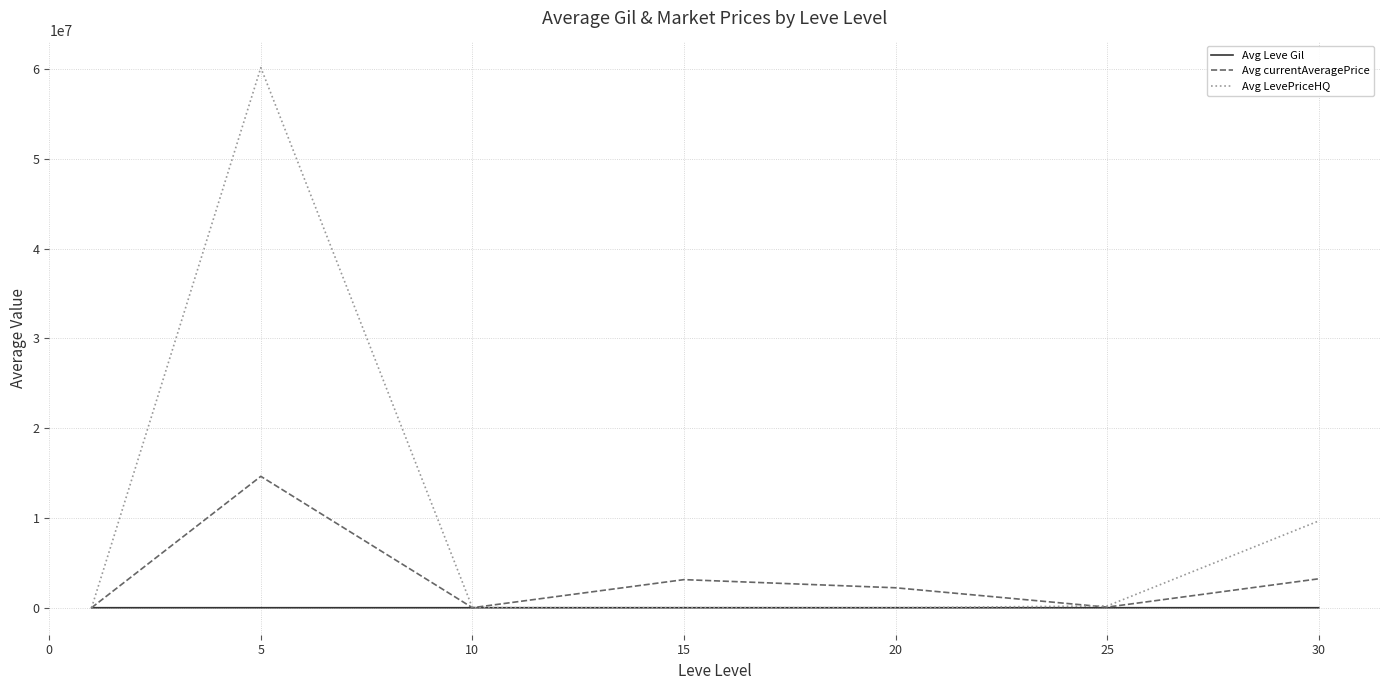

What is the greatest value displayed?

60173552